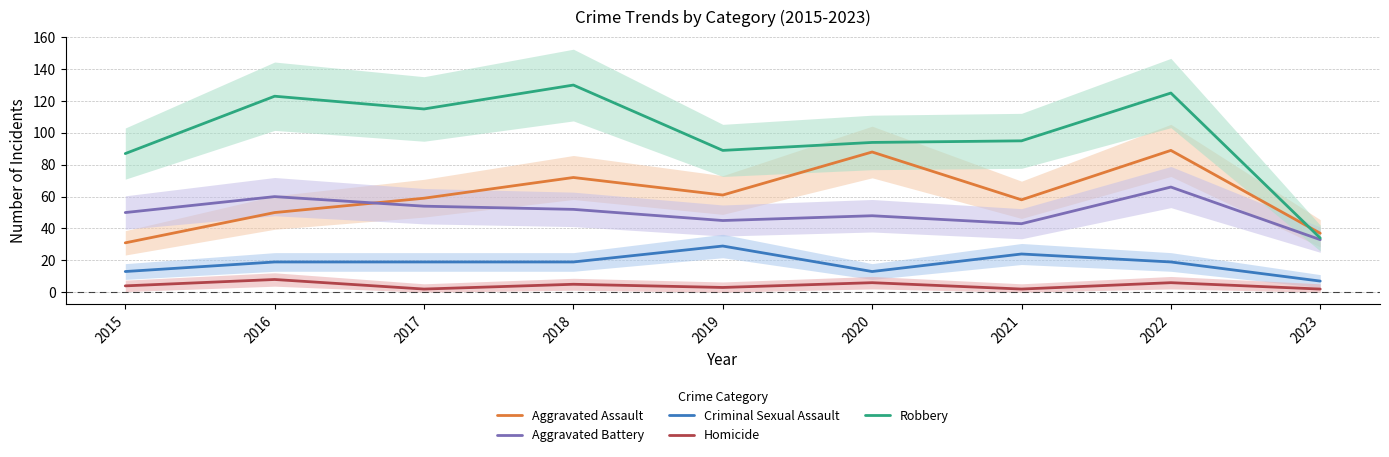

At how many categories does at least one series exceed 36?

9